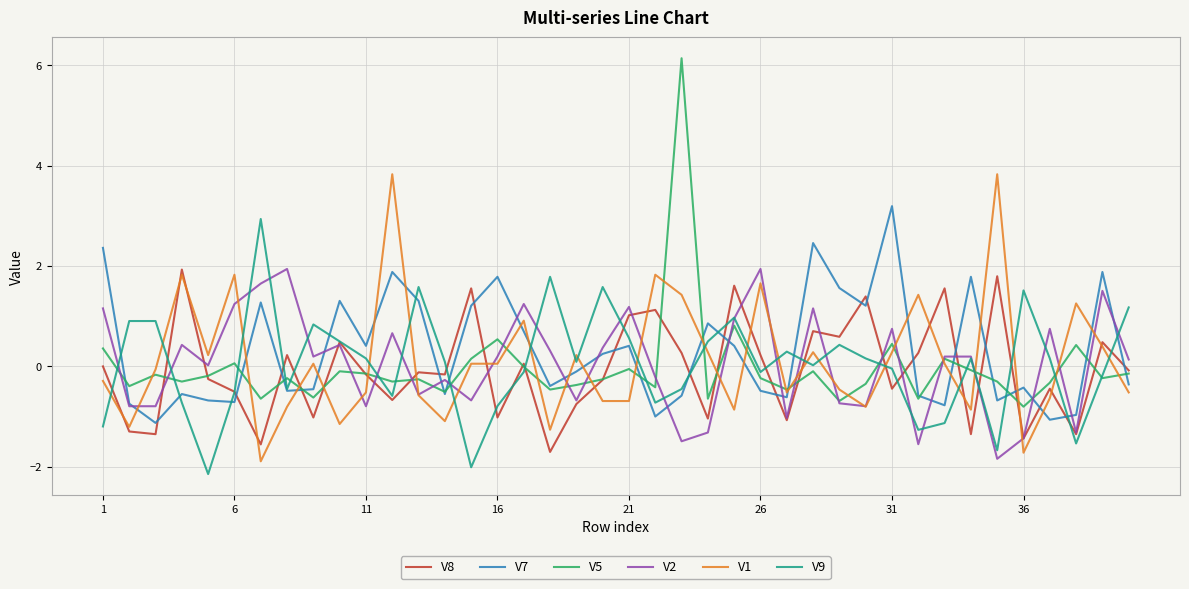

Which series has the largest range (max minus min)?

V5